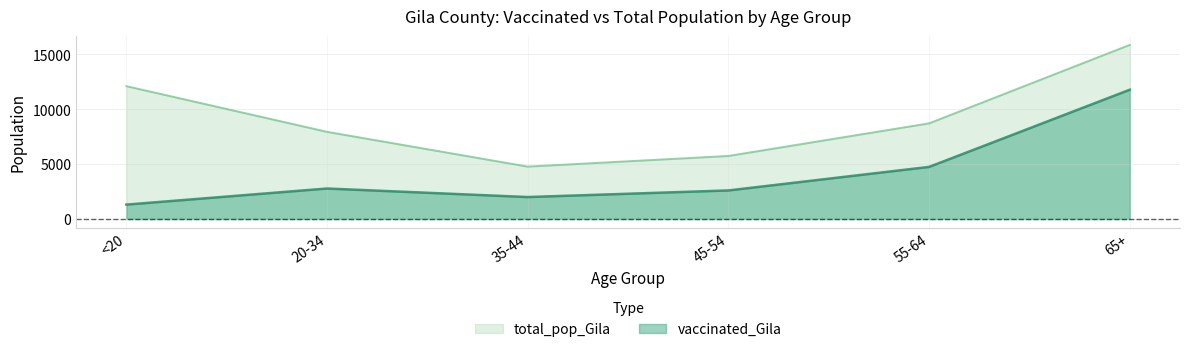

What is the difference between the maximum and minimum values in the total_pop_Gila series?

11096